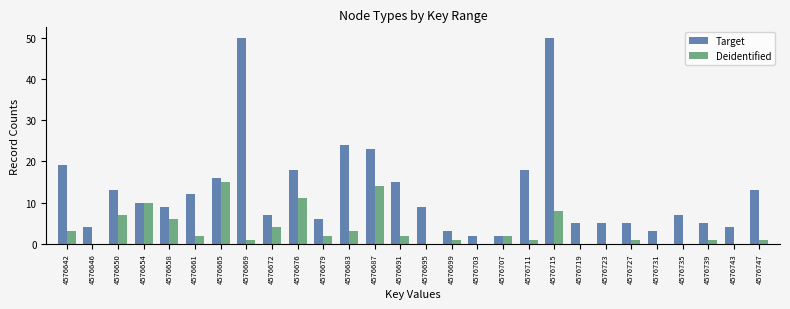

Which series has the largest total across all categories?

Target